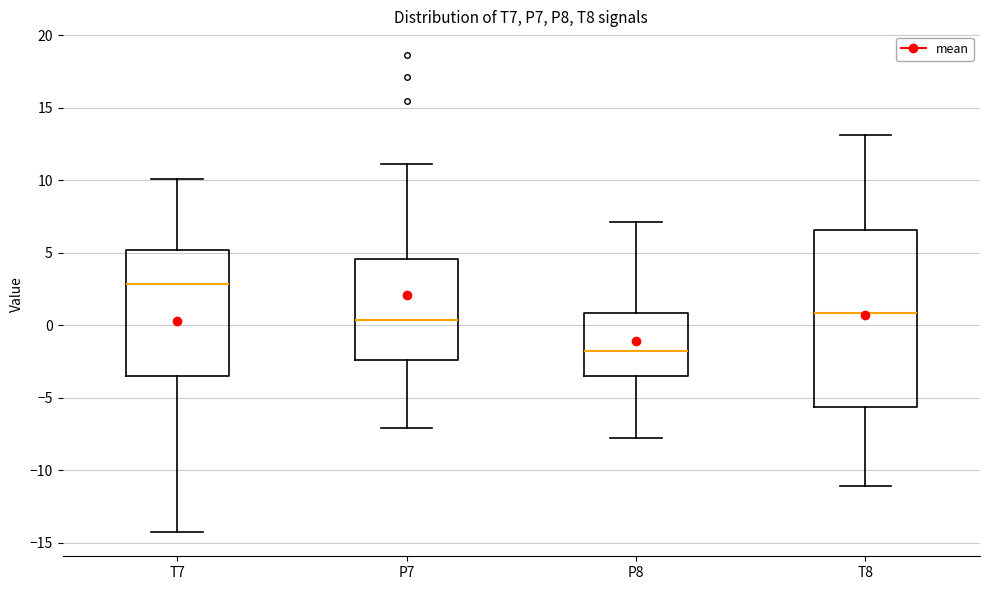

Reading left to right, transcribe this box plot: for each box, give where its median line is, the range the box spans, and where its two whiskers end, as read against the y-axis. The values are not printed on the chart, so give them approximately, as read against the axis.

T7: median 3.0, box -3.5 to 5.0, whiskers -14.5 to 10.0
P7: median 0.5, box -2.5 to 4.5, whiskers -7.0 to 11.0
P8: median -2.0, box -3.5 to 1.0, whiskers -8.0 to 7.0
T8: median 1.0, box -5.5 to 6.5, whiskers -11.0 to 13.0